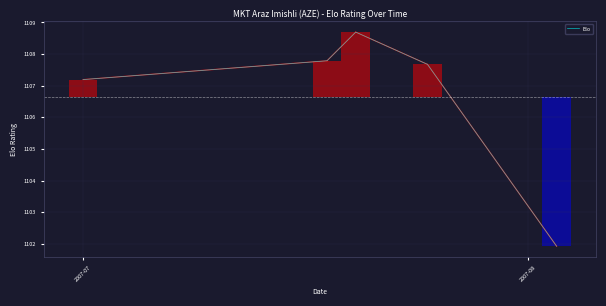

What is the maximum value for Elo?

1108.7